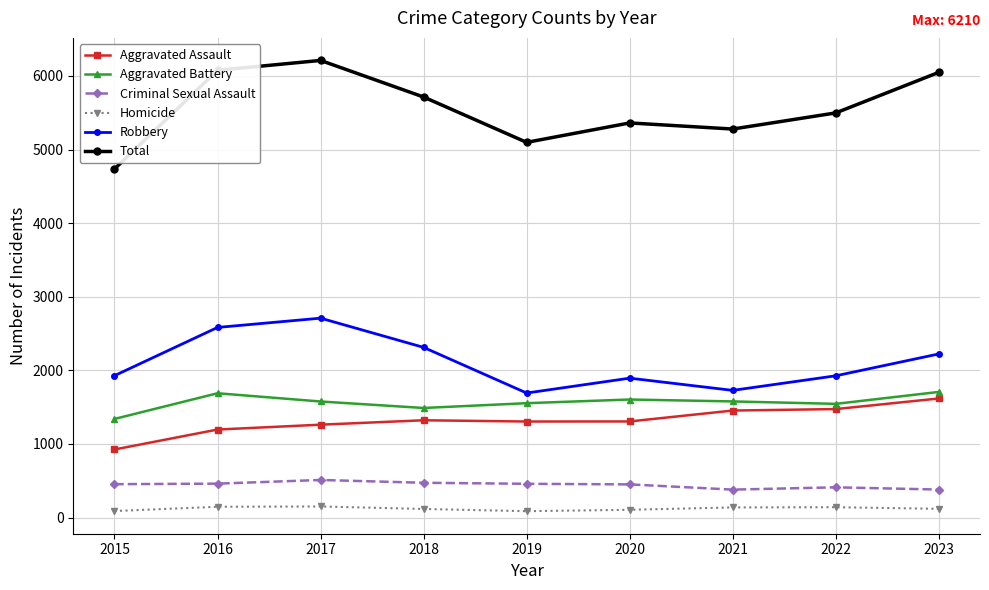

Rank the series at 2015 from highest to lowest value.

Total, Robbery, Aggravated Battery, Aggravated Assault, Criminal Sexual Assault, Homicide